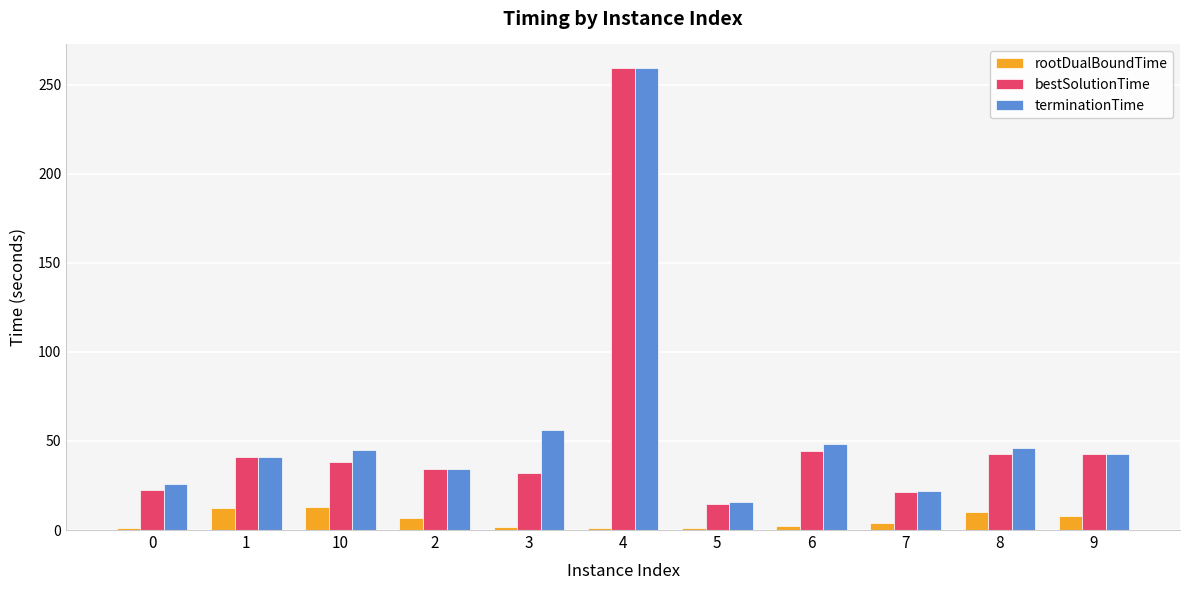

What is the difference between the maximum and minimum values in the terminationTime series?

244.0